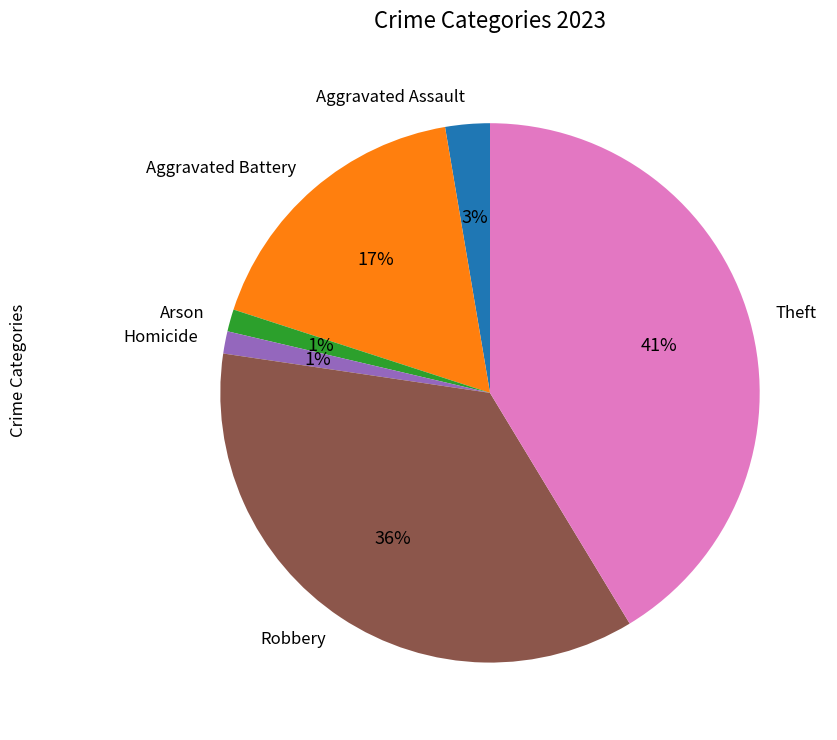

To the nearest percent, what is the difference between the largest and smallest slice percentages?

40%